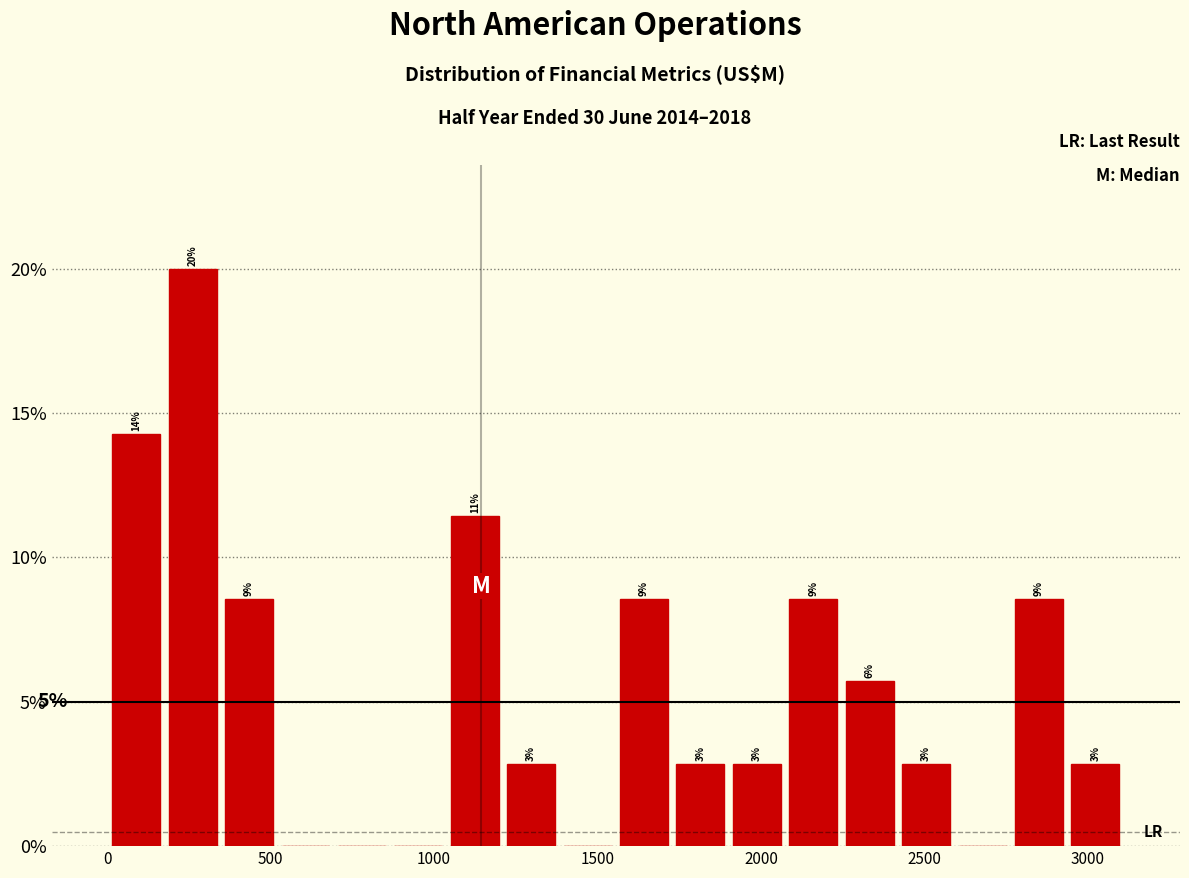

Around what value on the x-axis is the tallest bar? Give the approximate position of its centre, as read against the axis.

250